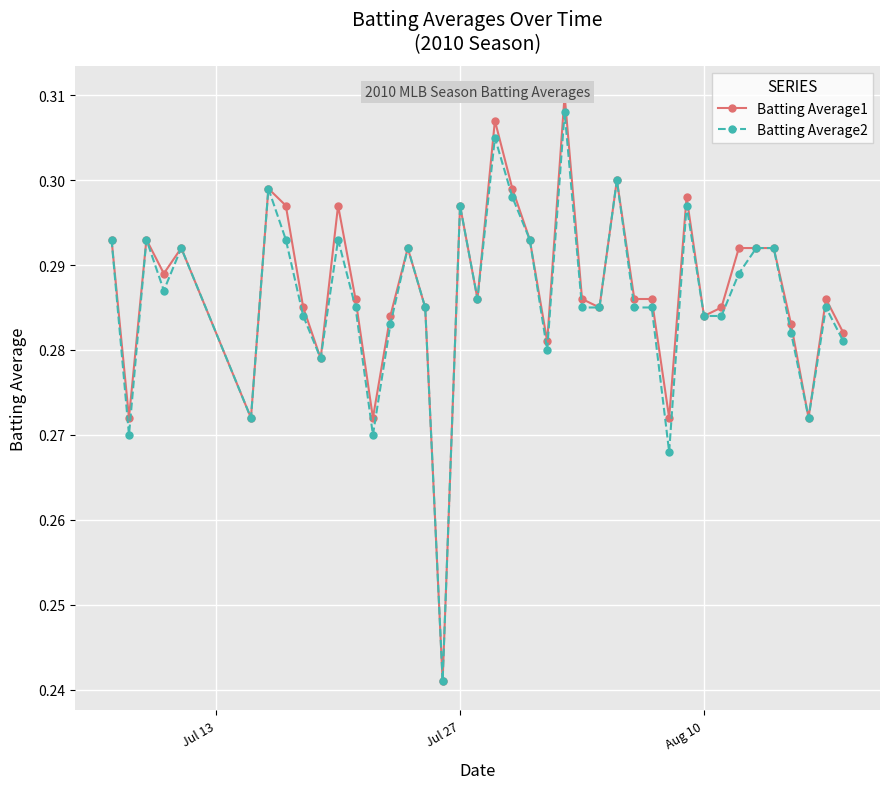

True or false: Batting Average2 has more than 1 points higher than both neighbors.

True